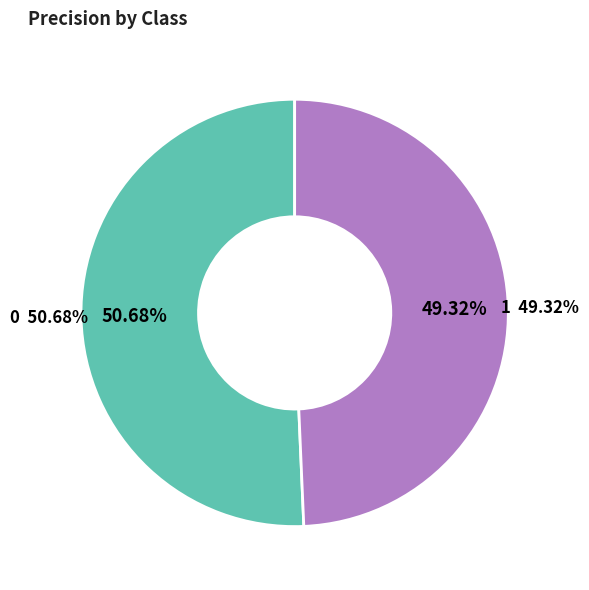

Count the number of slices in the pie.

2